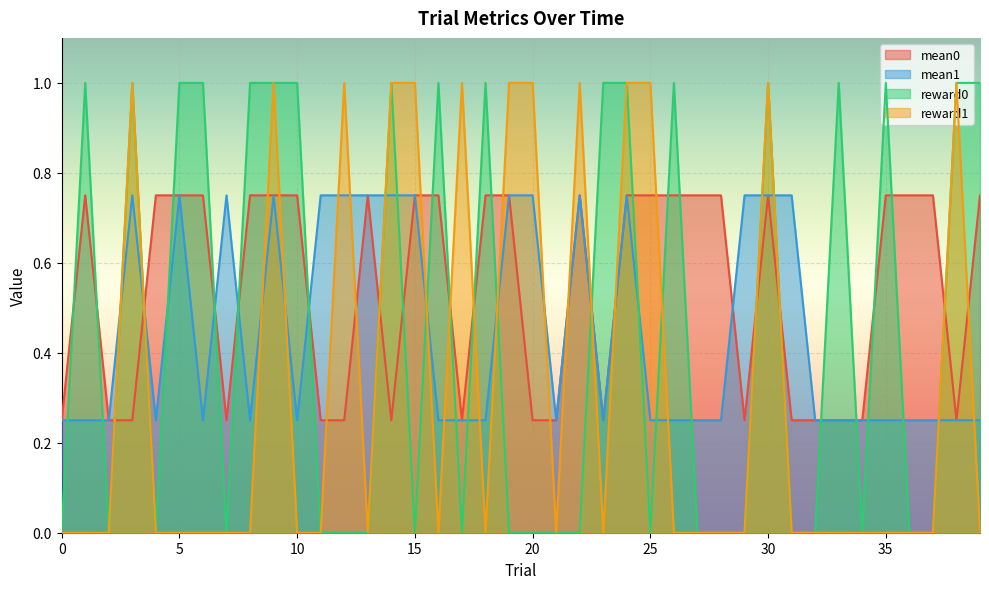

Between 22 and 30, which series saw the biggest shift?

reward0